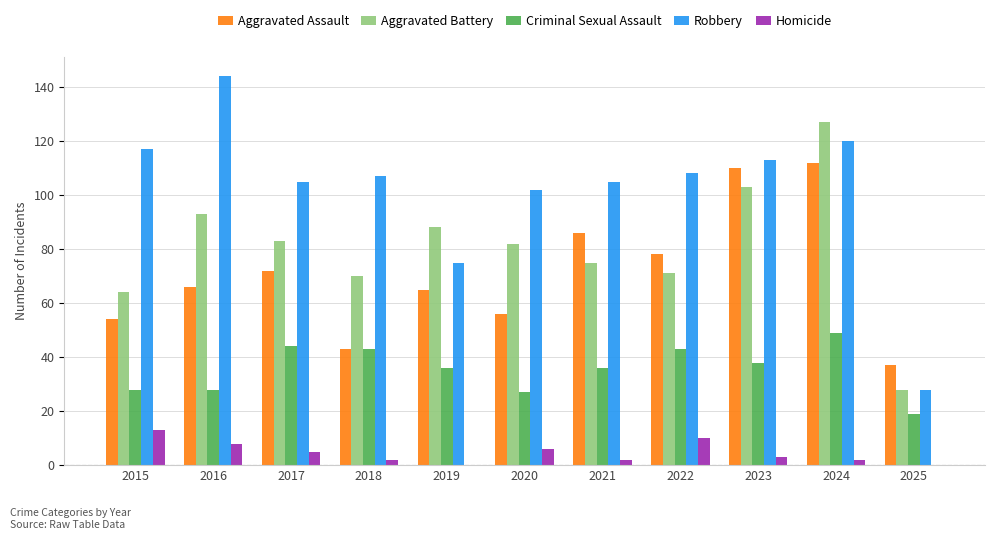

Which series has the largest total across all categories?

Robbery